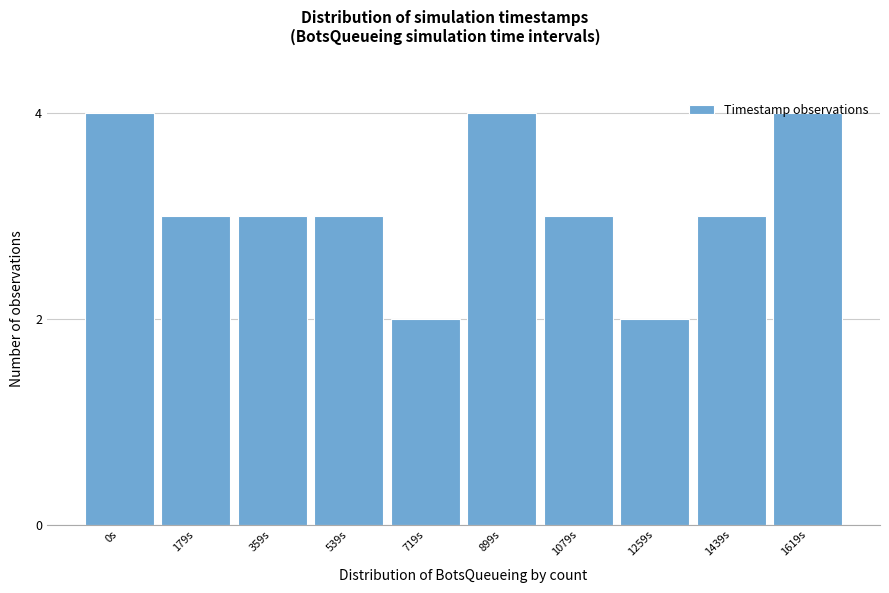

What position from the right is 359s?

8